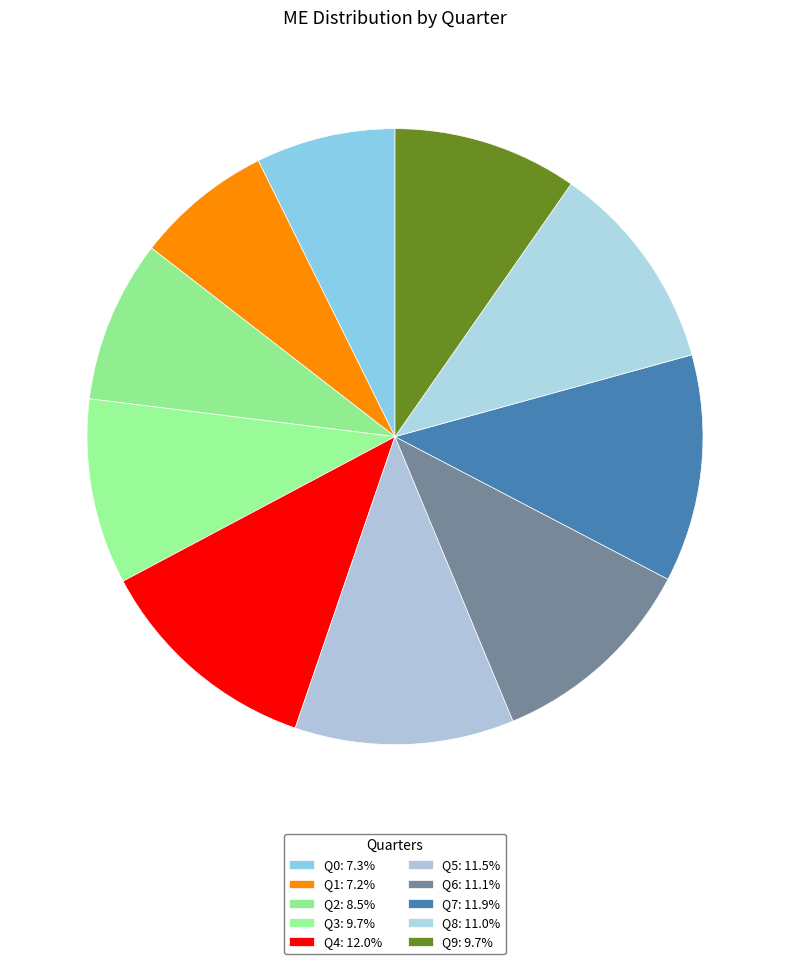

Is there a majority slice in this chart?

No